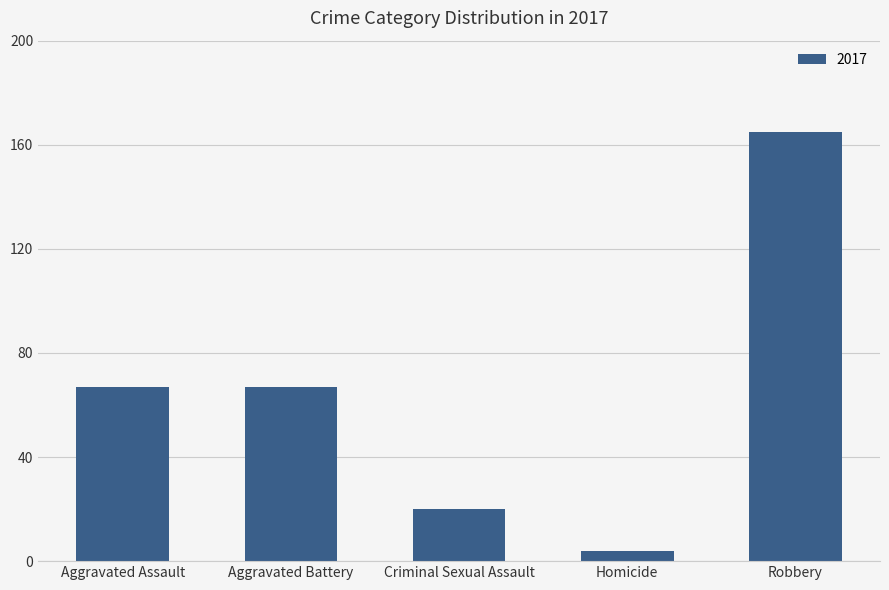

The chart shows a value of 67 at Aggravated Assault. True or false?

True